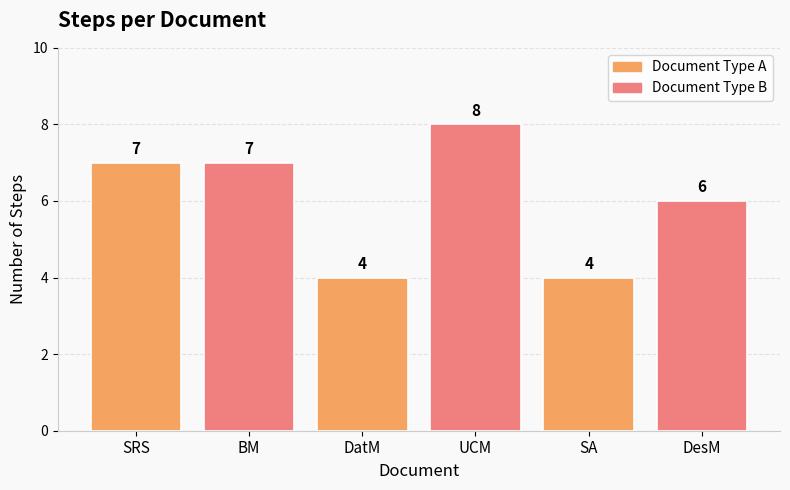

Count the number of data series in this chart.

1